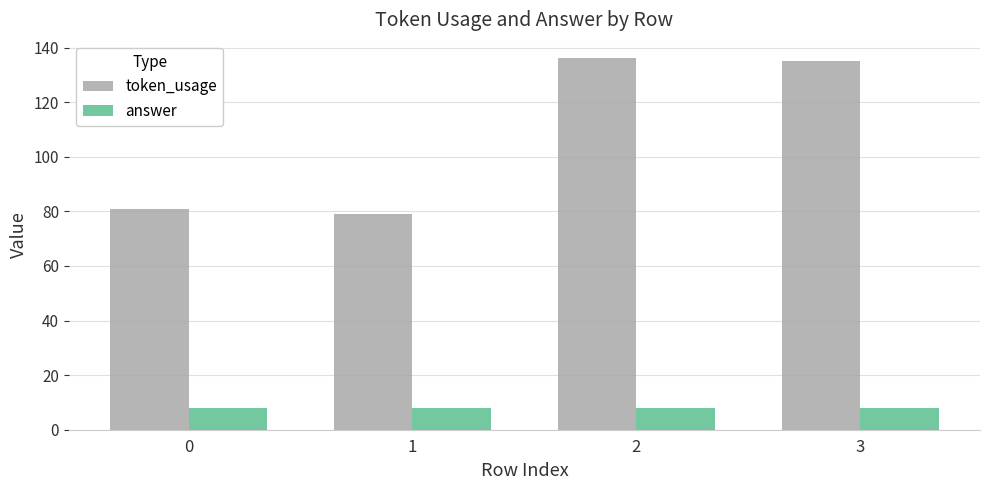

What is the lowest value of the answer series?

8